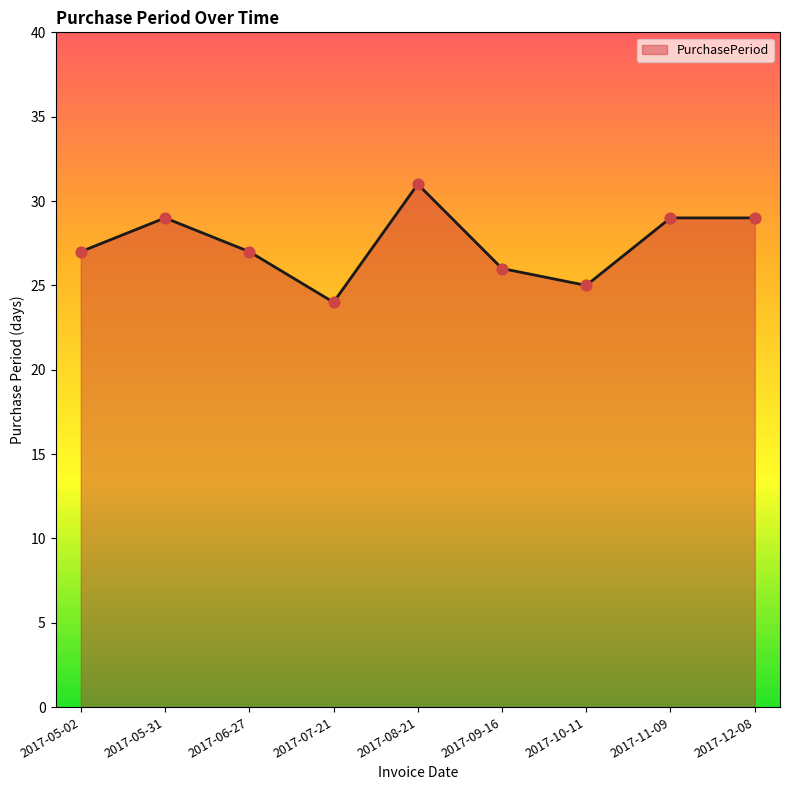

Which has a higher value, 2017-05-02 or 2017-12-08?

2017-12-08